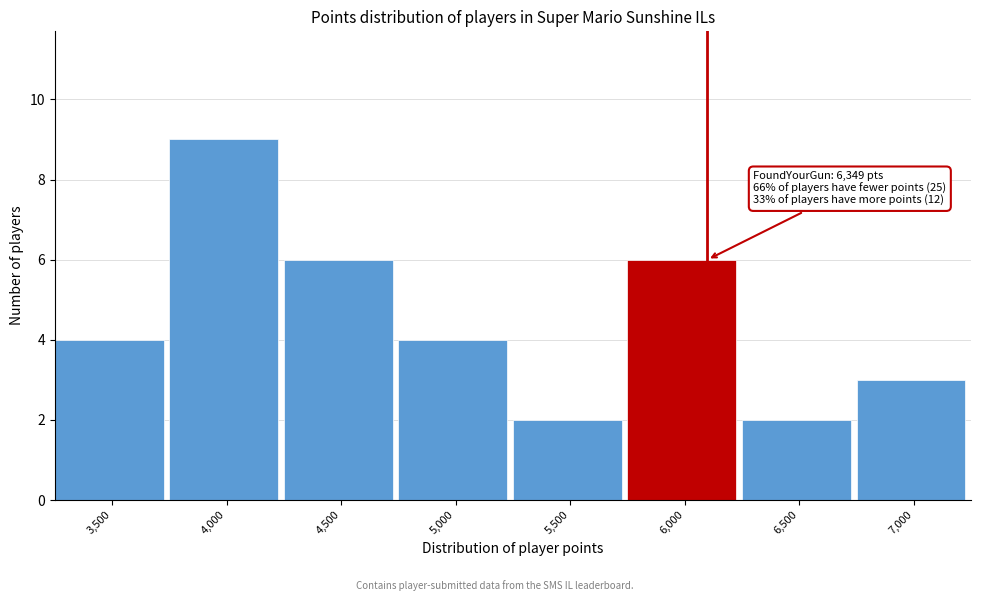

Reading right to left, extract all data points from this chart.

3	2	6	2	4	6	9	4